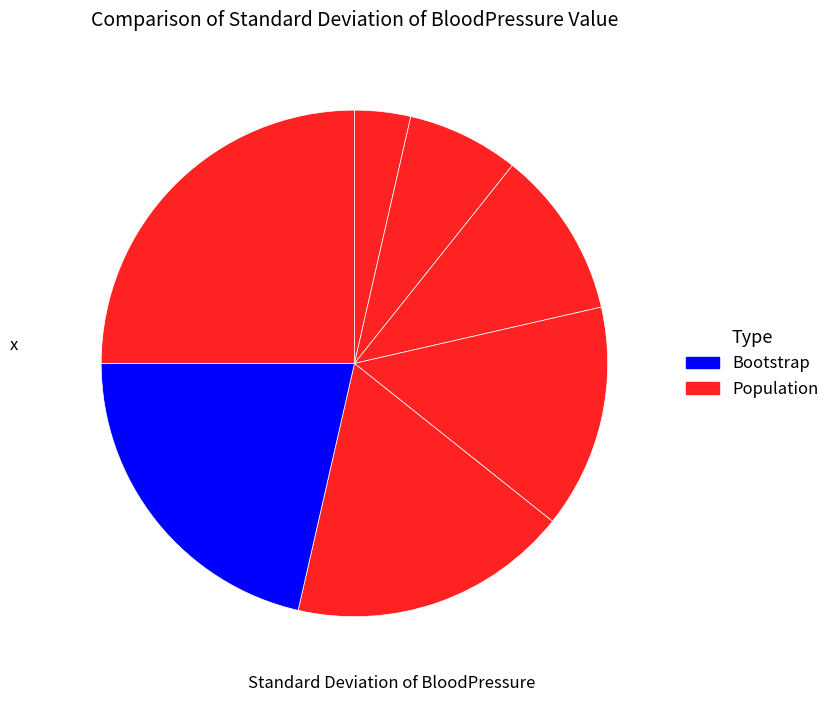

How many slices are in this pie chart?

7